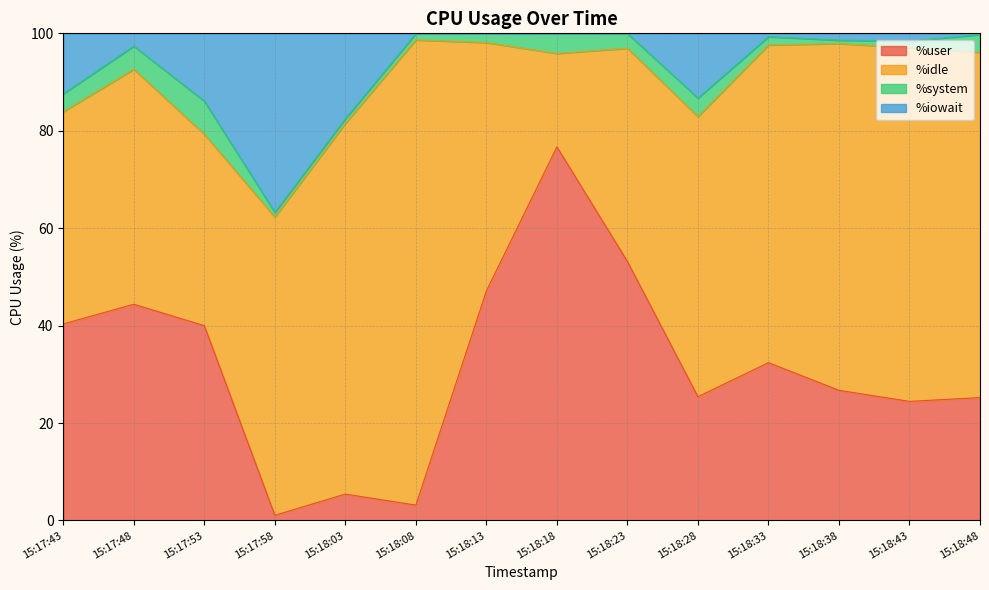

True or false: %user has a value of 47.1 at 15:18:13.

True